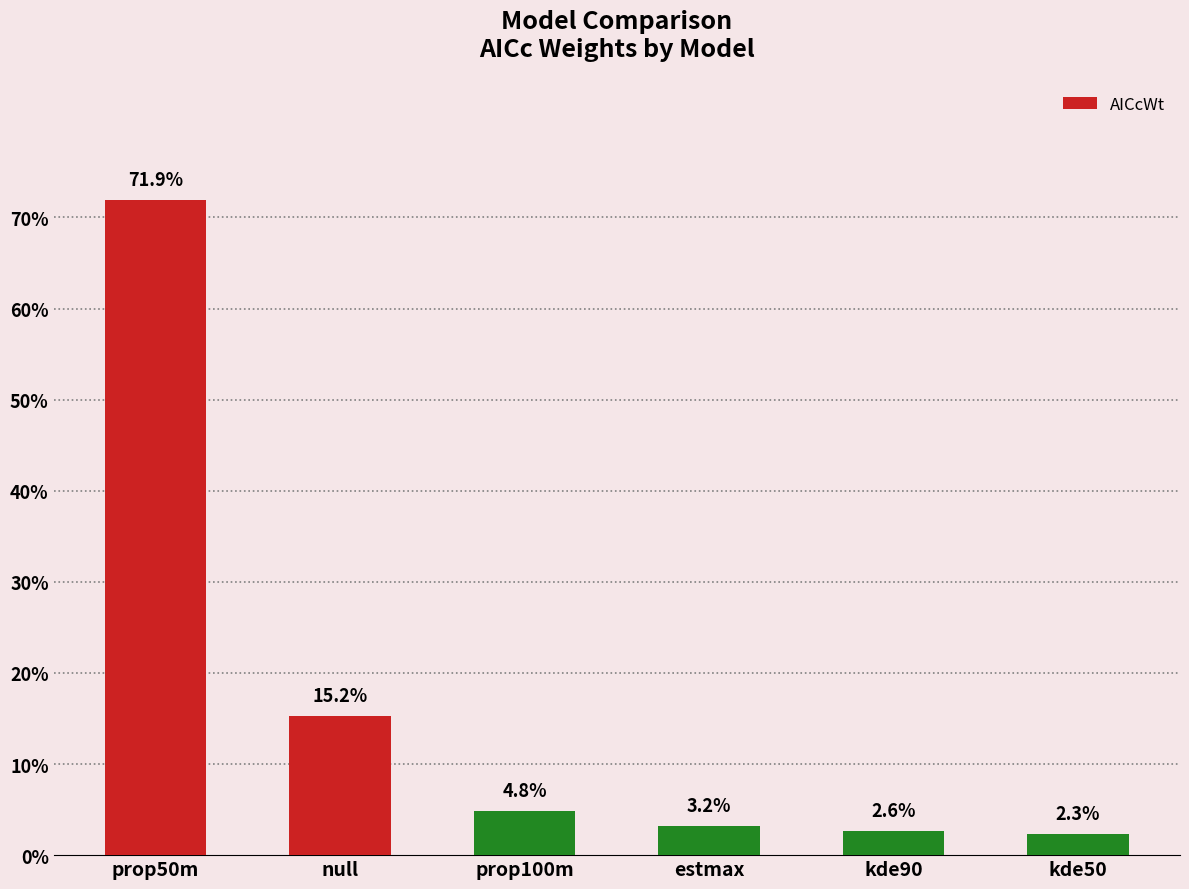

Are the bars grouped side by side (vs. stacked)?

No